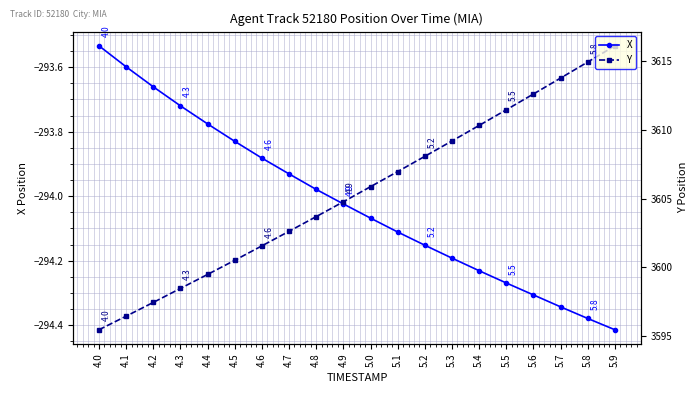

What is the value of the X point at the 5th from the left?

-293.8